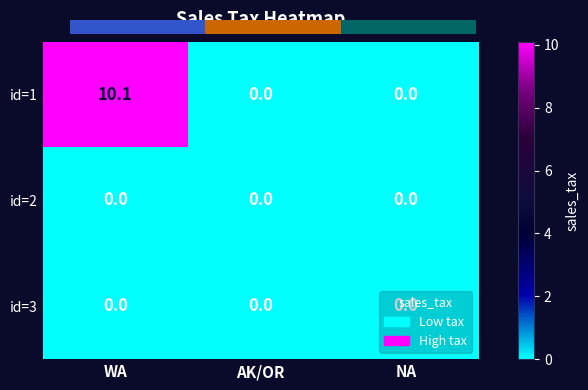

Reading right to left, extract all data points from this chart.

id=1: NA=0.0	AK/OR=0.0	WA=10.1
id=2: NA=0.0	AK/OR=0.0	WA=0.0
id=3: NA=0.0	AK/OR=0.0	WA=0.0